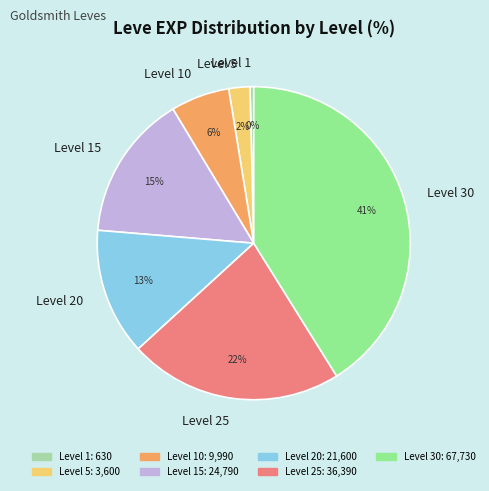

Rank the categories by value from lowest to highest.

Level 1, Level 5, Level 10, Level 20, Level 15, Level 25, Level 30